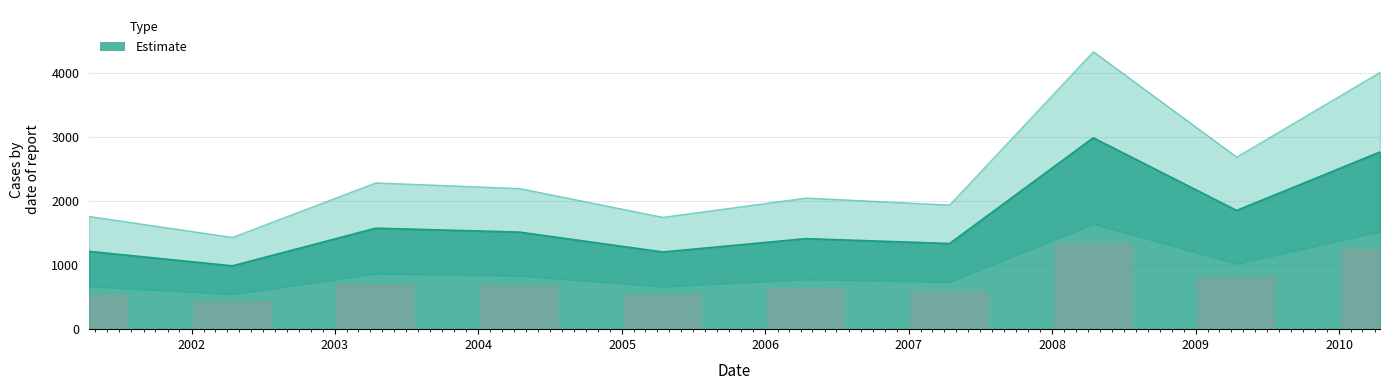

List the labels in order of value, largest first.

2008-04-15, 2010-04-15, 2009-04-15, 2003-04-15, 2004-04-15, 2006-04-15, 2007-04-15, 2001-04-15, 2005-04-15, 2002-04-15